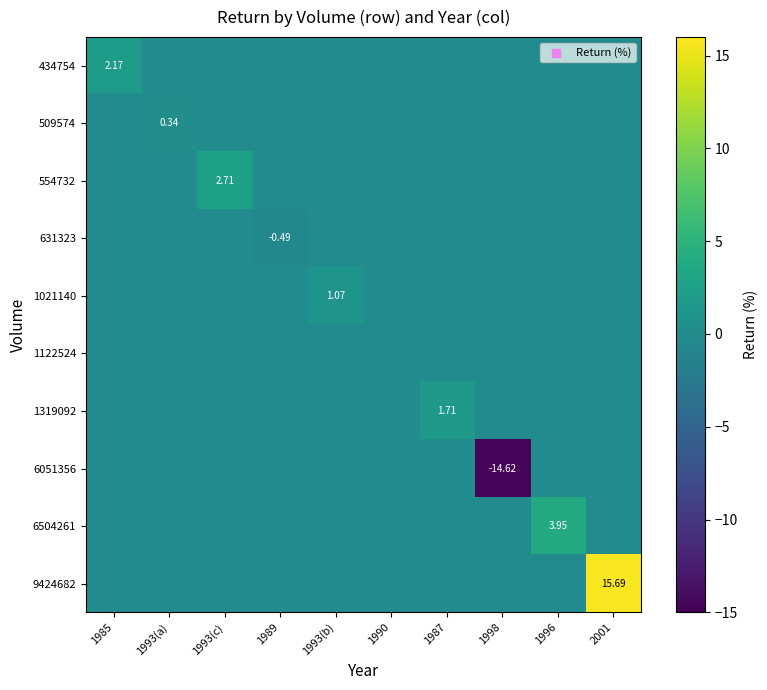

At which category is the sum across all series the highest?

2001